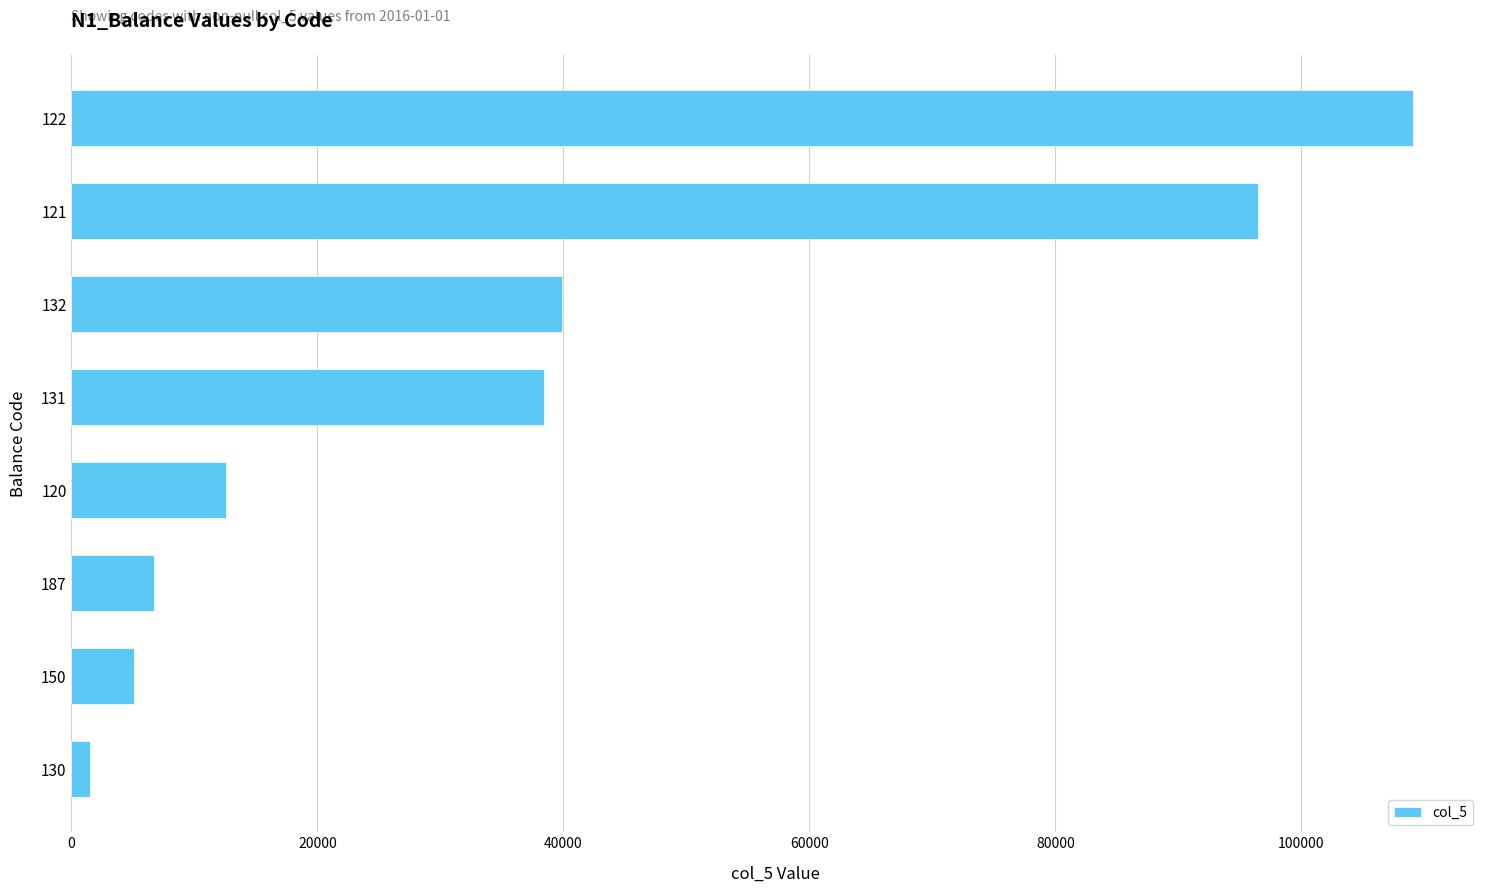

List the labels in order of value, smallest first.

130, 150, 187, 120, 131, 132, 121, 122